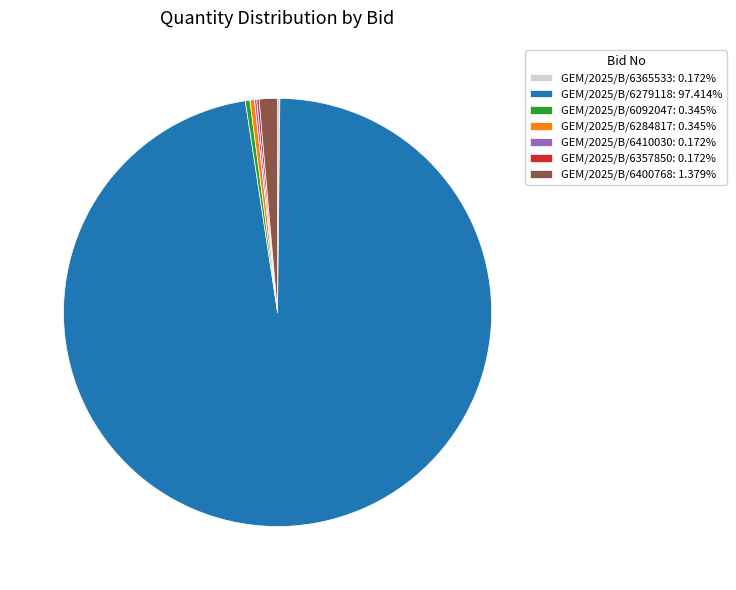

What is the largest slice in the pie chart?

GEM/2025/B/6279118